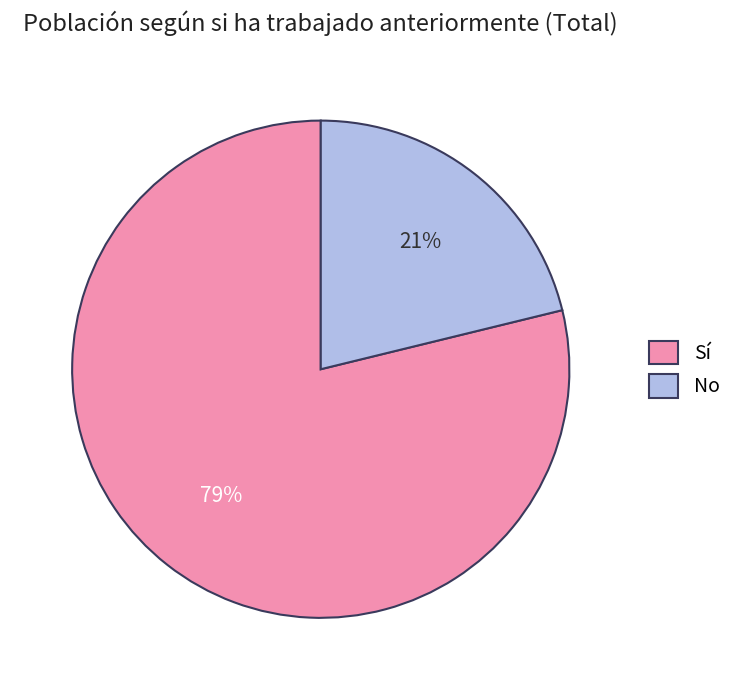

How many segments does this pie chart have?

2